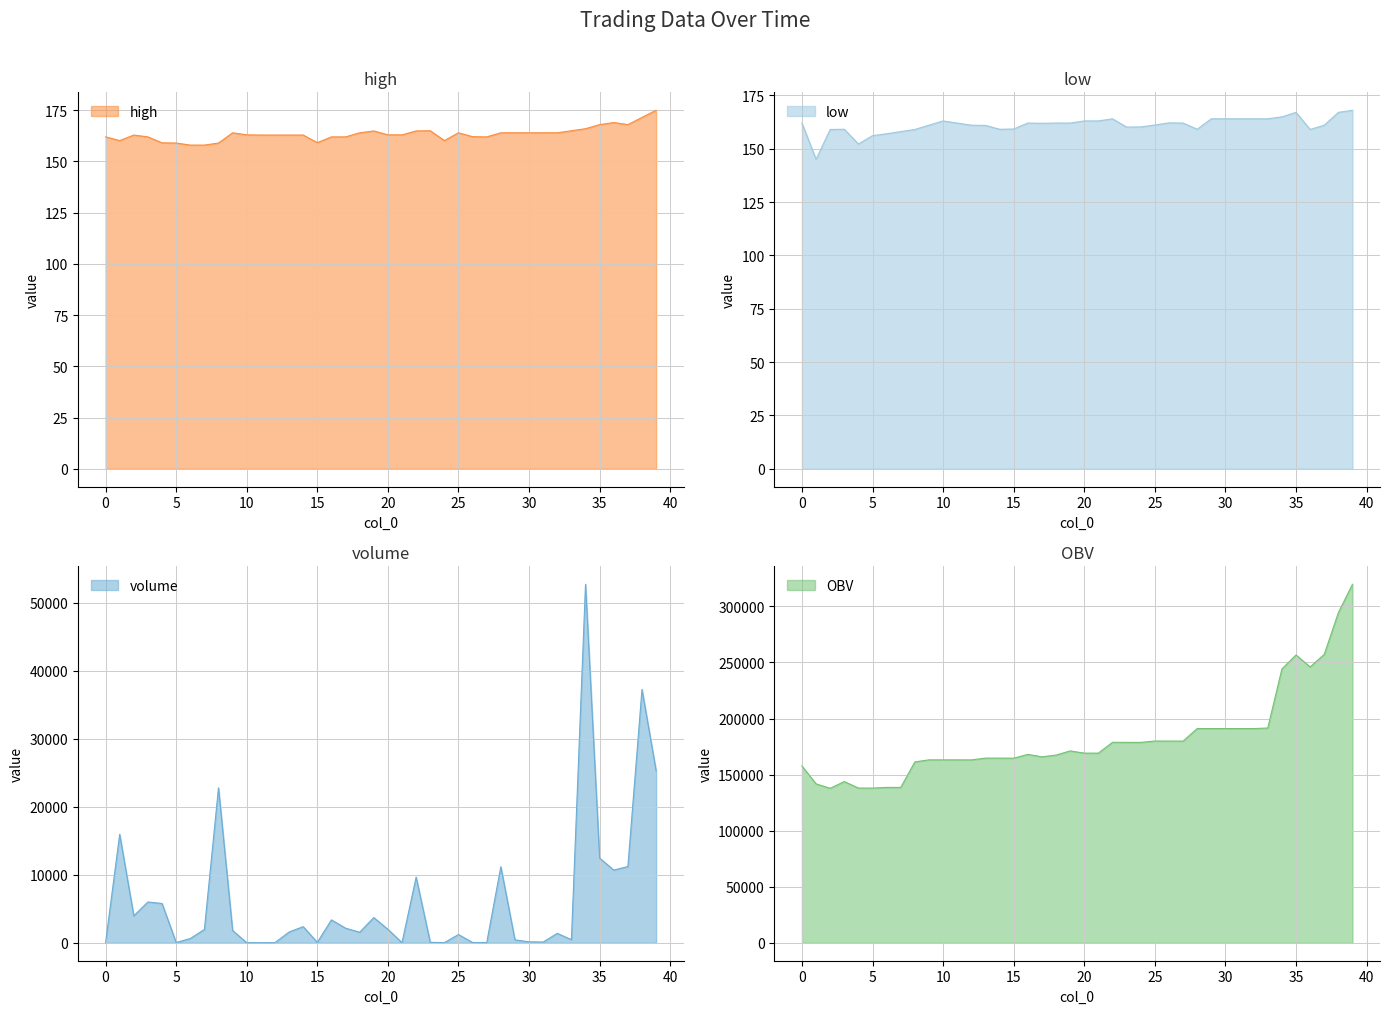

True or false: OBV and low intersect in this chart.

False